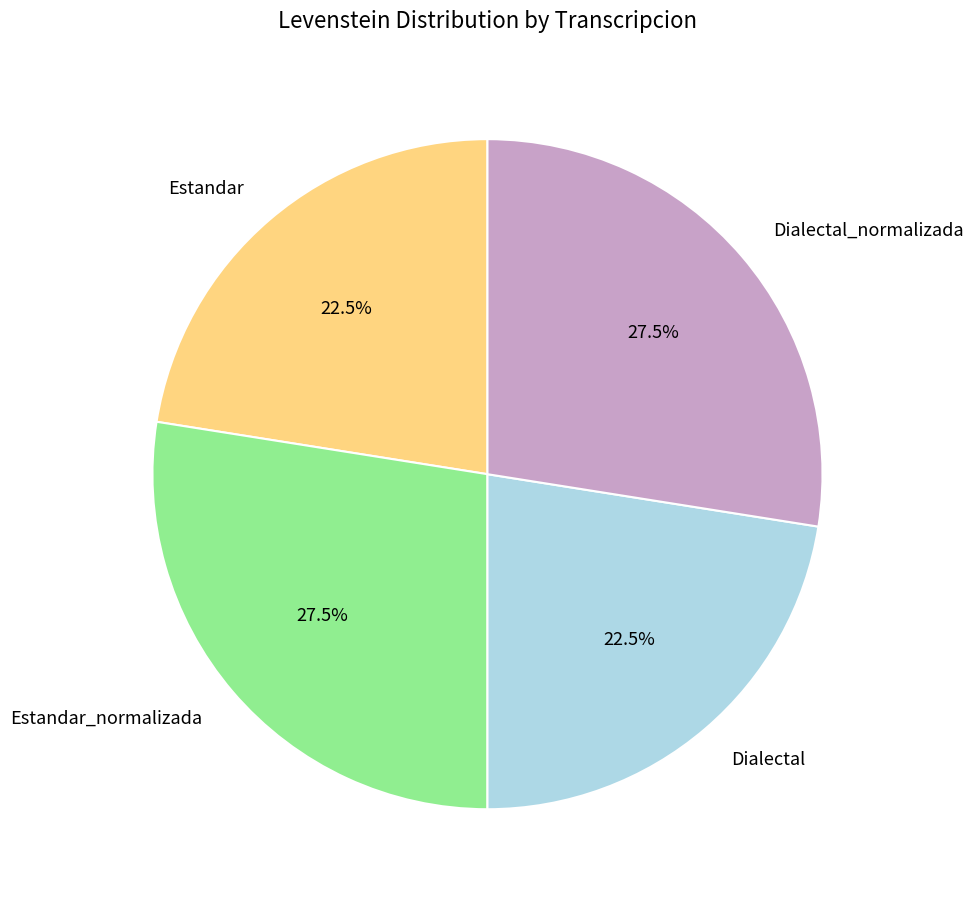

Is Estandar_normalizada the majority of the pie?

No